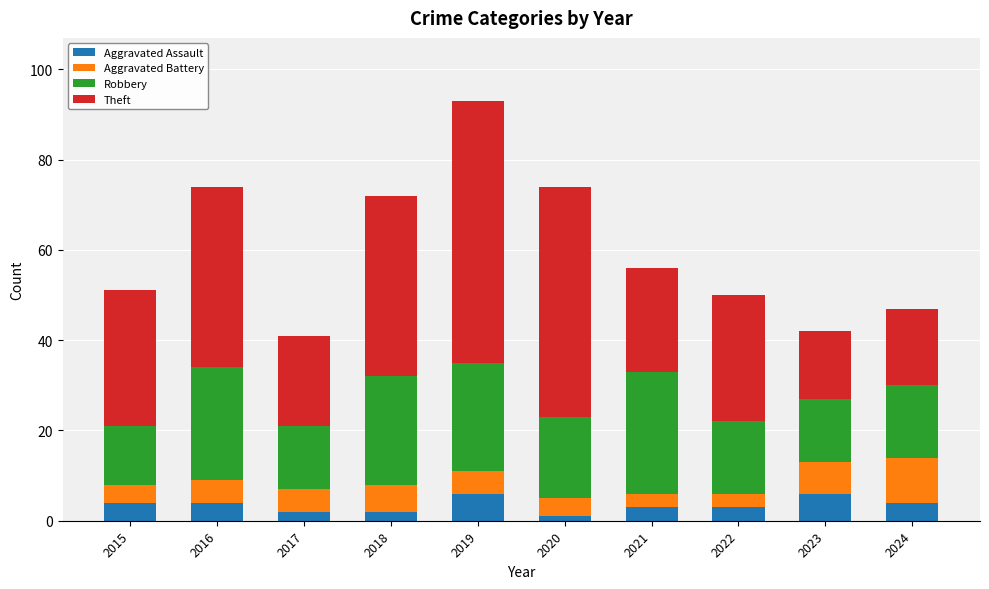

At which category is the sum across all series the highest?

2019